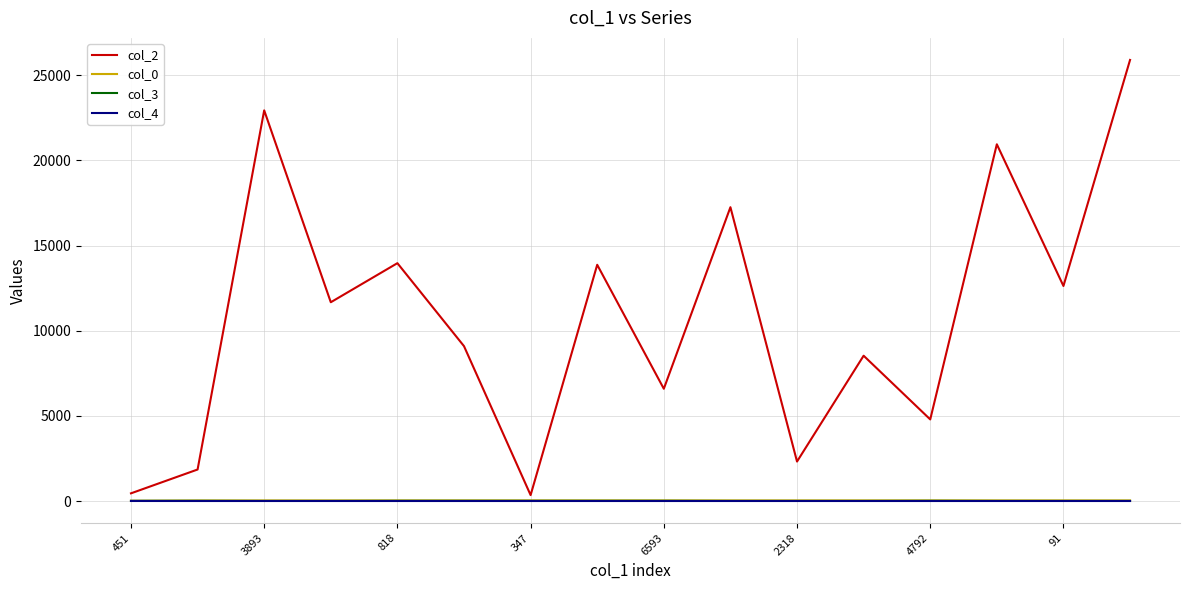

Which series has the largest total across all categories?

col_2